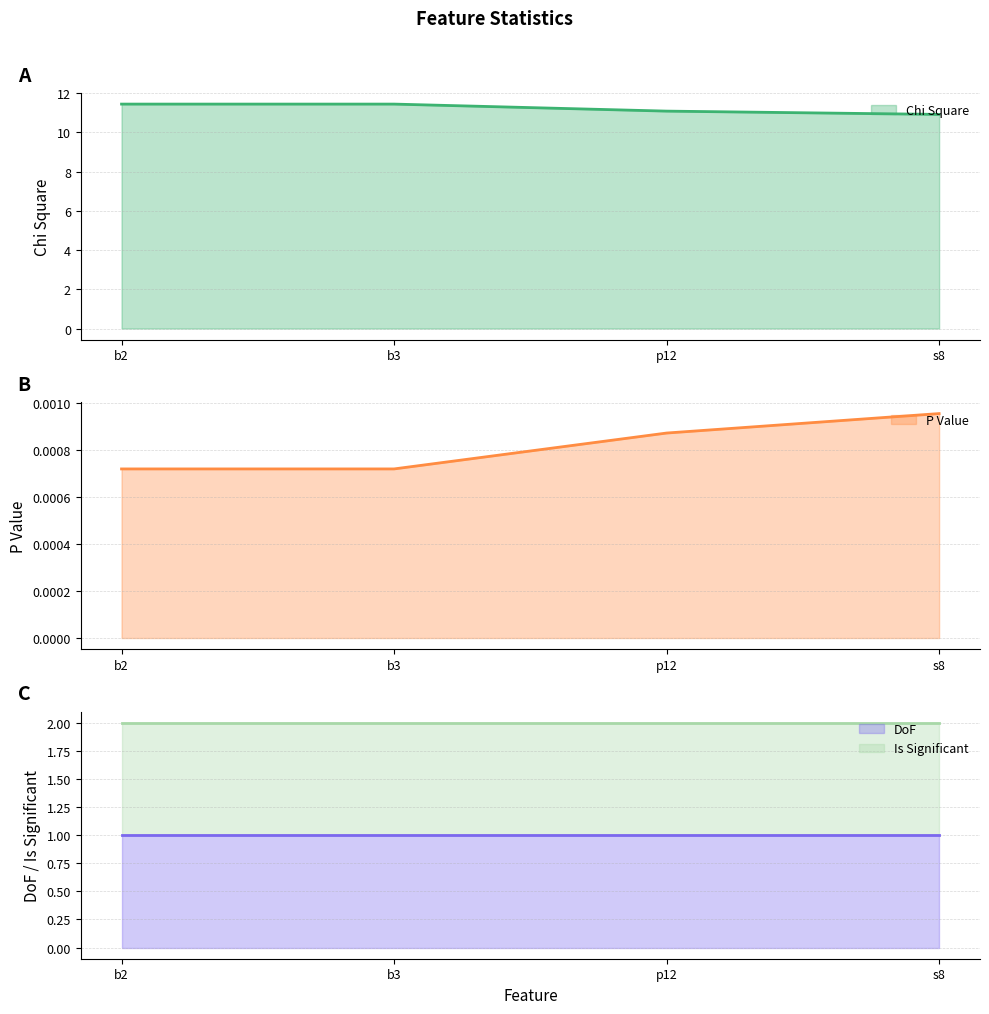

True or false: Chi Square has more than 1 interior local peaks.

False